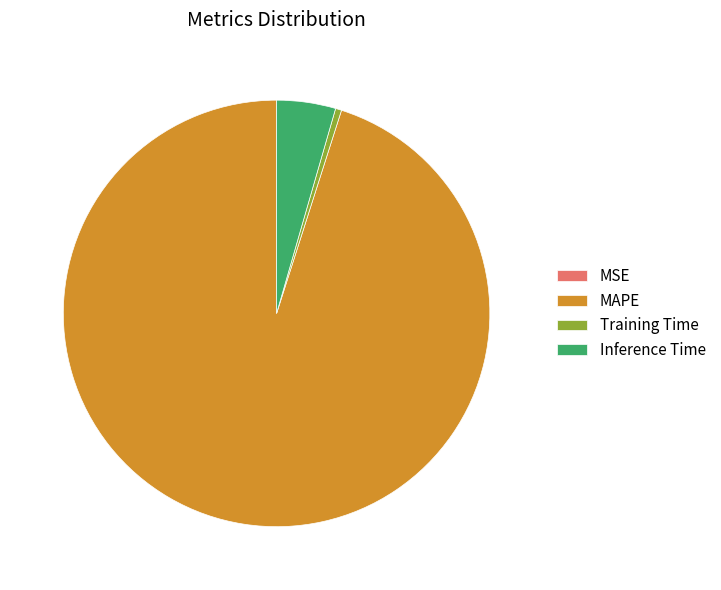

What is the largest slice in the pie chart?

MAPE